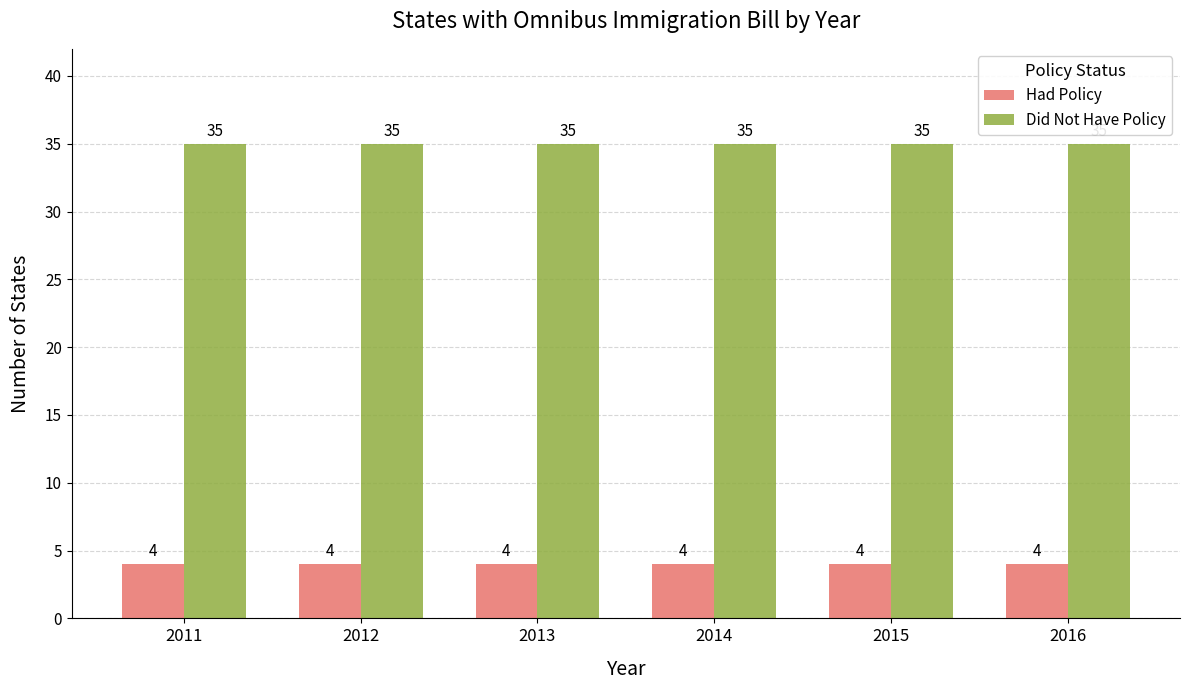

What is the approximate value of Had Policy at 2013?

4